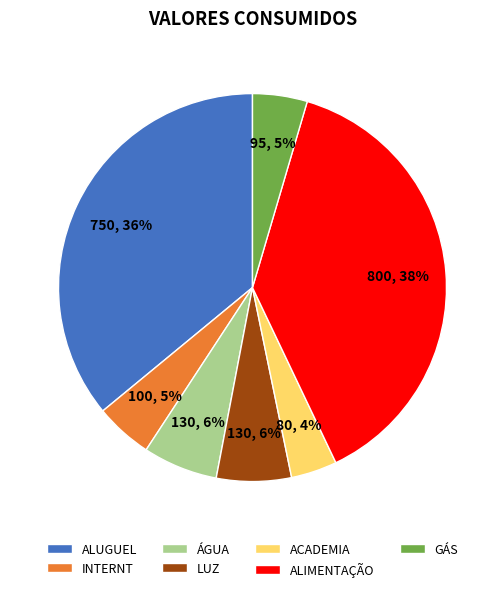

The INTERNT slice represents 5% of the pie. True or false?

True